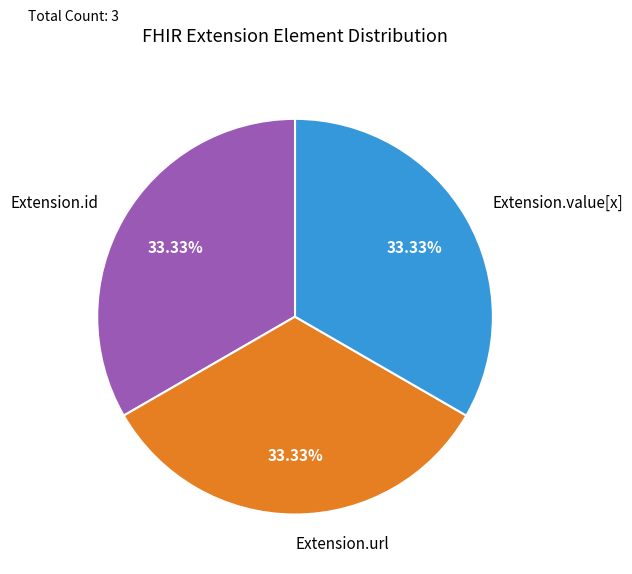

Does Extension.id account for over 50% of the chart?

No